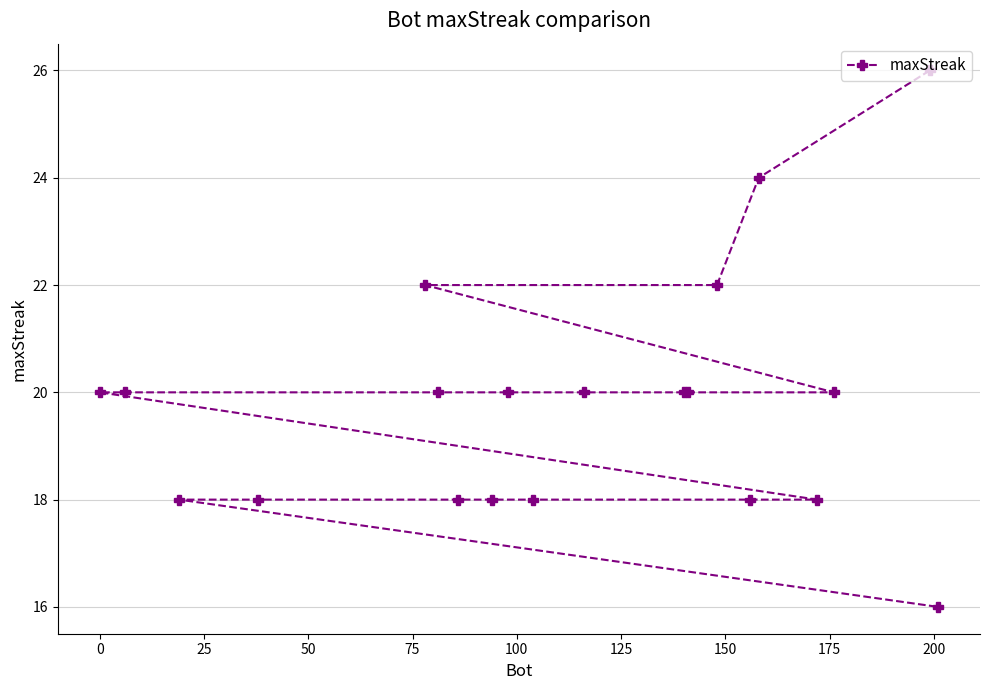

How many values exceed 20?

4